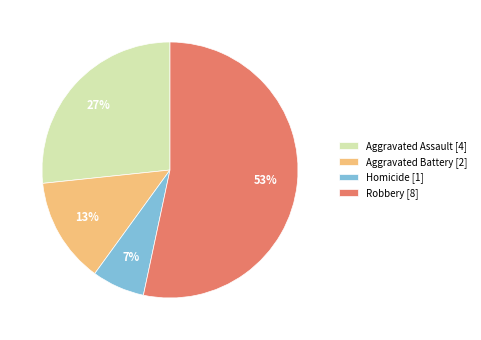

Which slice is the smallest?

Homicide